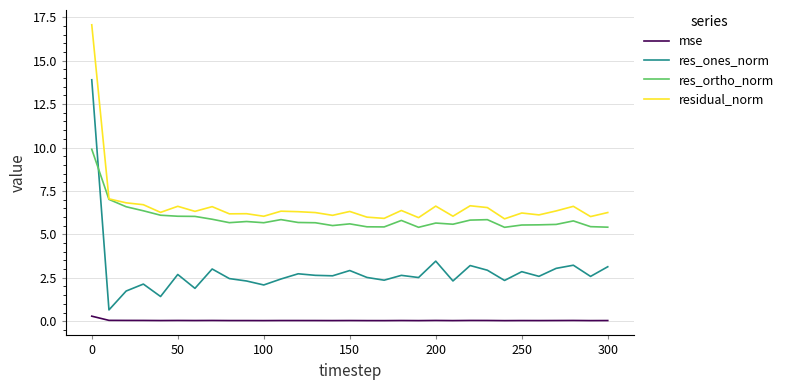

Which series has the largest total across all categories?

residual_norm